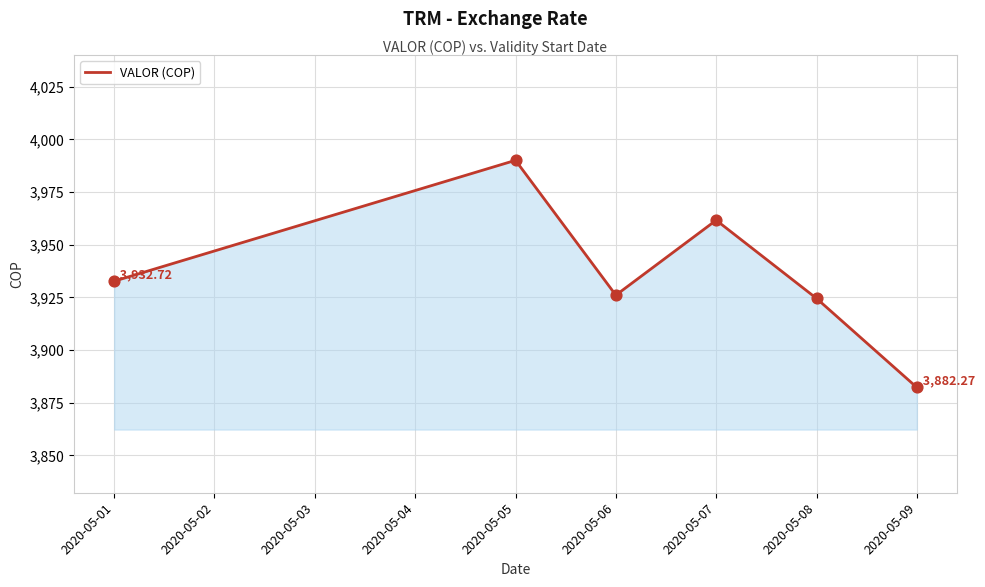

What is the ratio of the value at 2020-05-08 to the value at 2020-05-06?

1.0